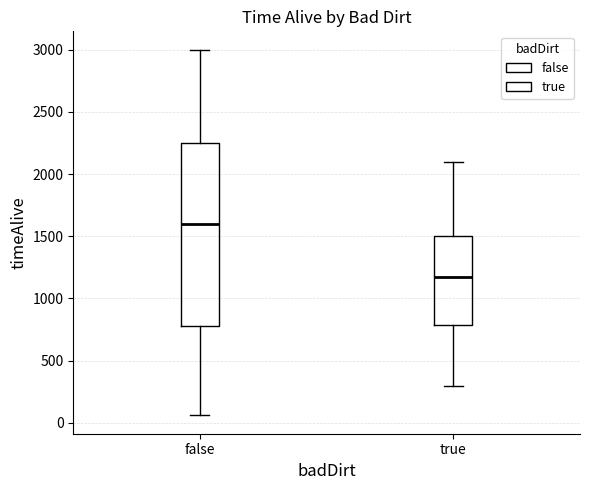

Where is the lower edge of the box for true on the y-axis? The values are not printed on the chart, so give them approximately, as read against the axis.

800